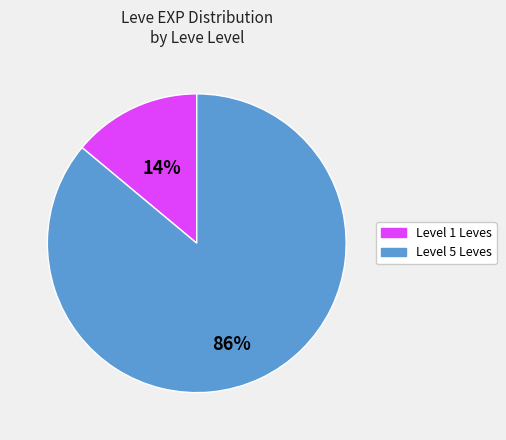

How many segments does this pie chart have?

2